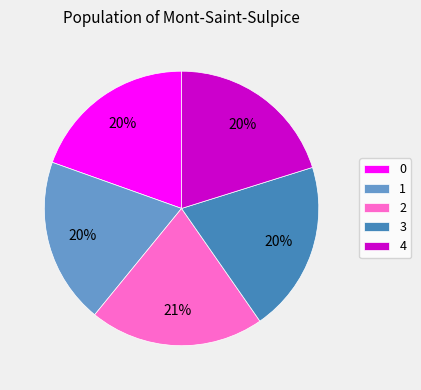

Is it true that 0 is 20% of the pie?

True